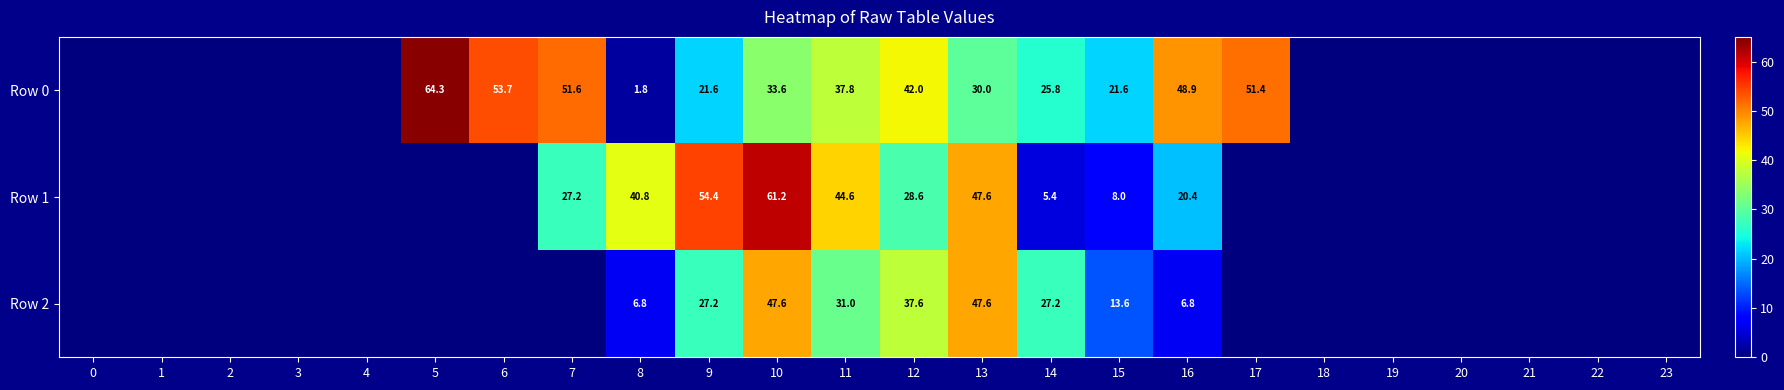

True or false: Row 2 has a value of 47.6 at 13.

True